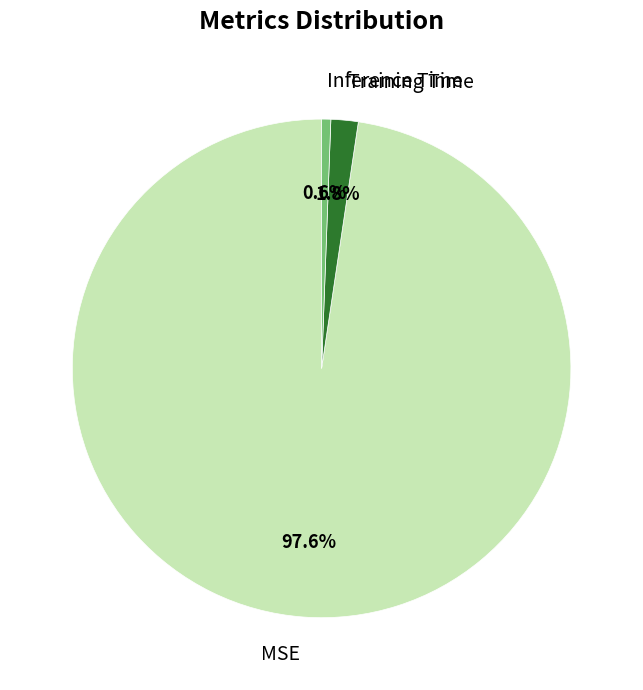

What is the largest slice in the pie chart?

MSE